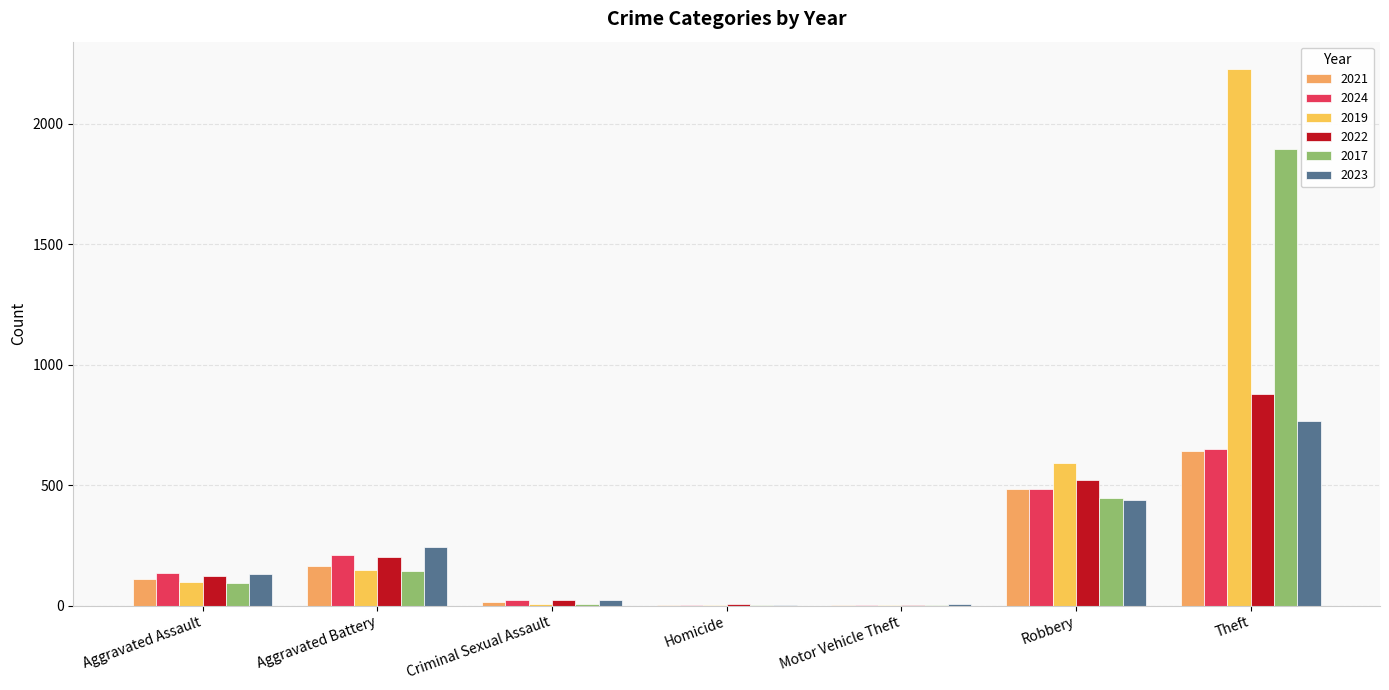

What is the average value of the 2023 series?

230